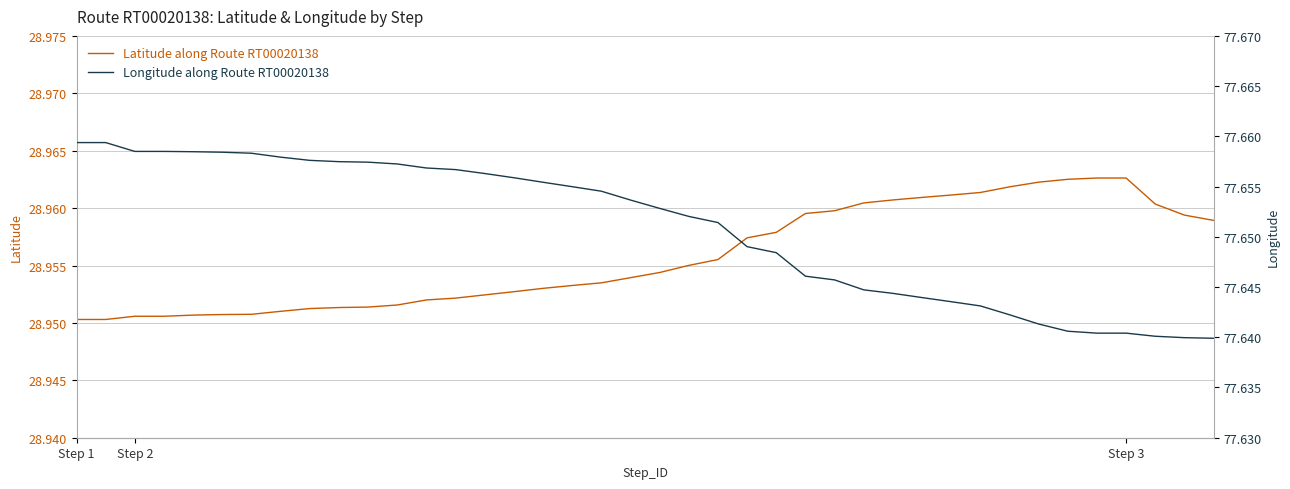

At which category does the chart reach its minimum across all series?

Step 1